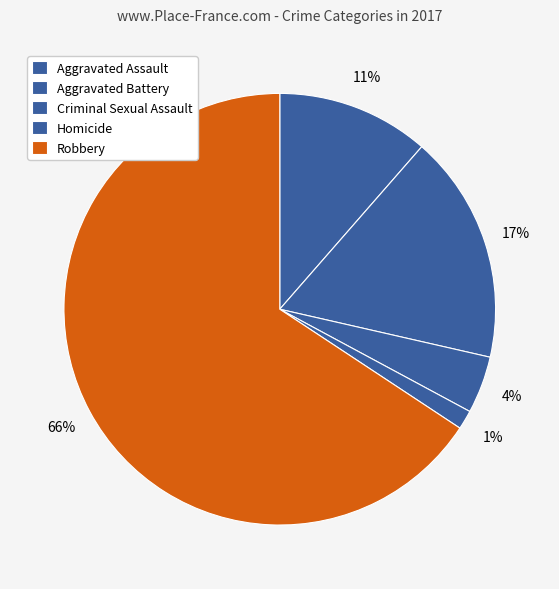

How many slices are in this pie chart?

5